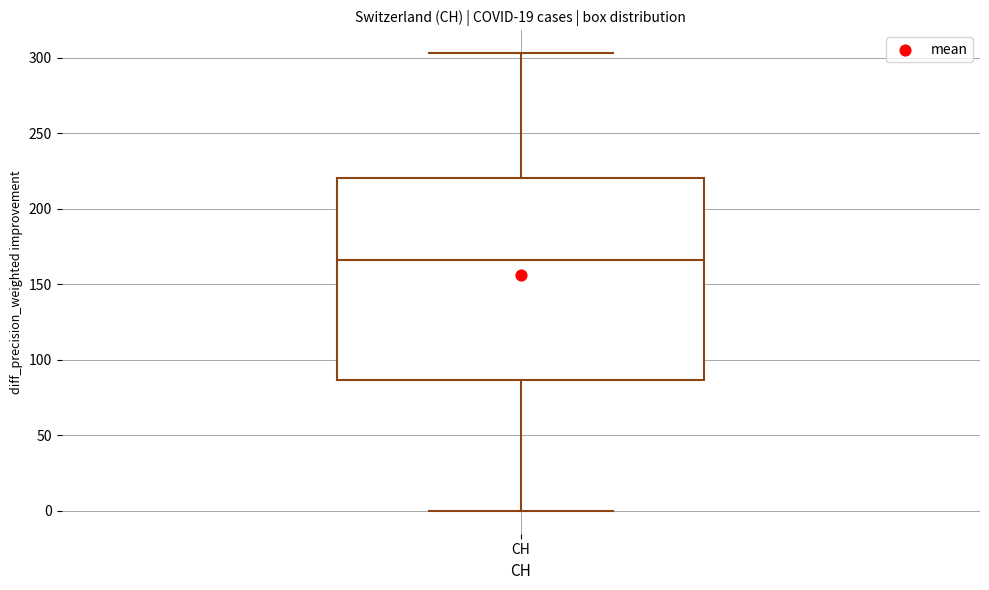

Read this box plot against the y-axis: the position of the median line, the range covered by the box, and the ends of both whiskers. The values are not printed on the chart, so give them approximately, as read against the axis.

median 165, box 85 to 220, whiskers 0 to 305